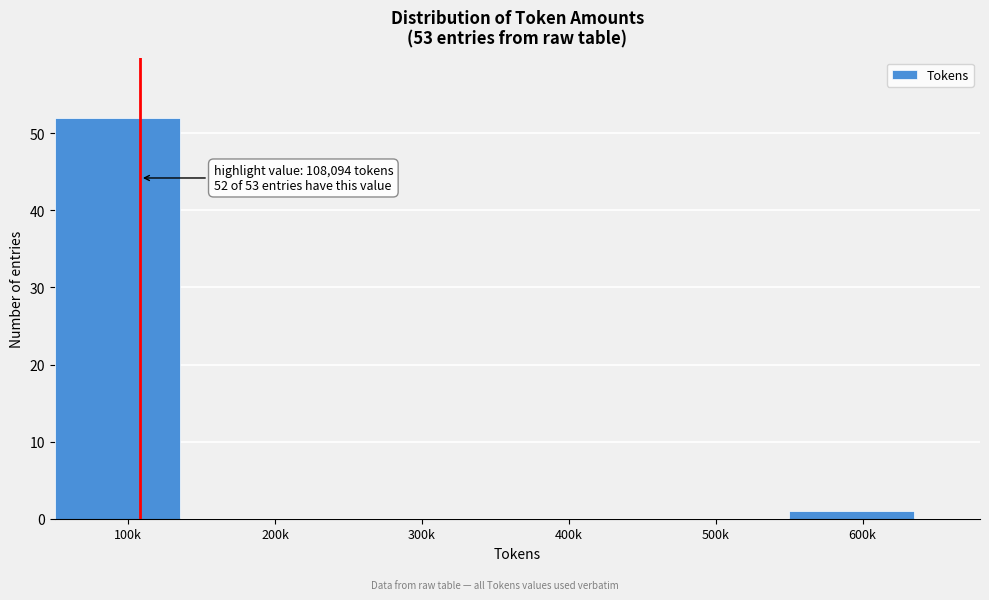

Reading left to right, transcribe all the data shown in this chart.

100k=52	200k=0	300k=0	400k=0	500k=0	600k=1